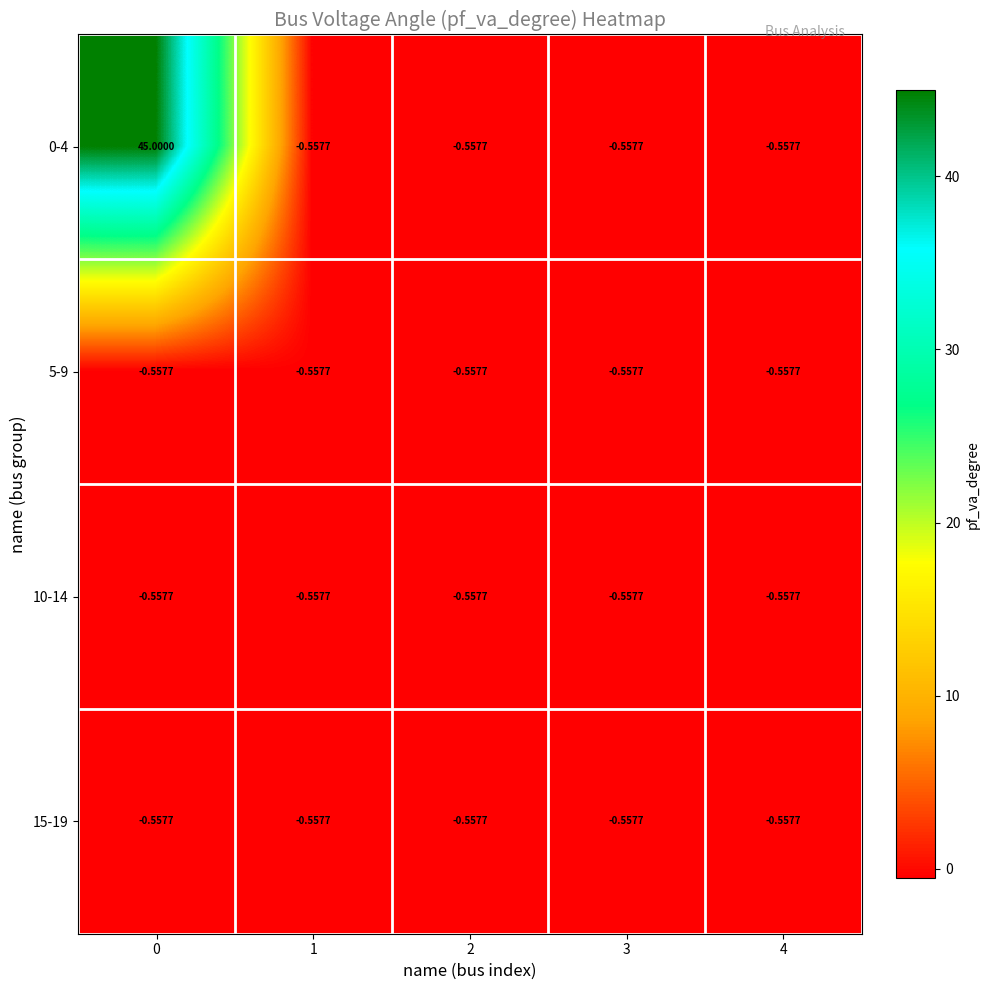

How many data points in 0-4 are above 0?

1